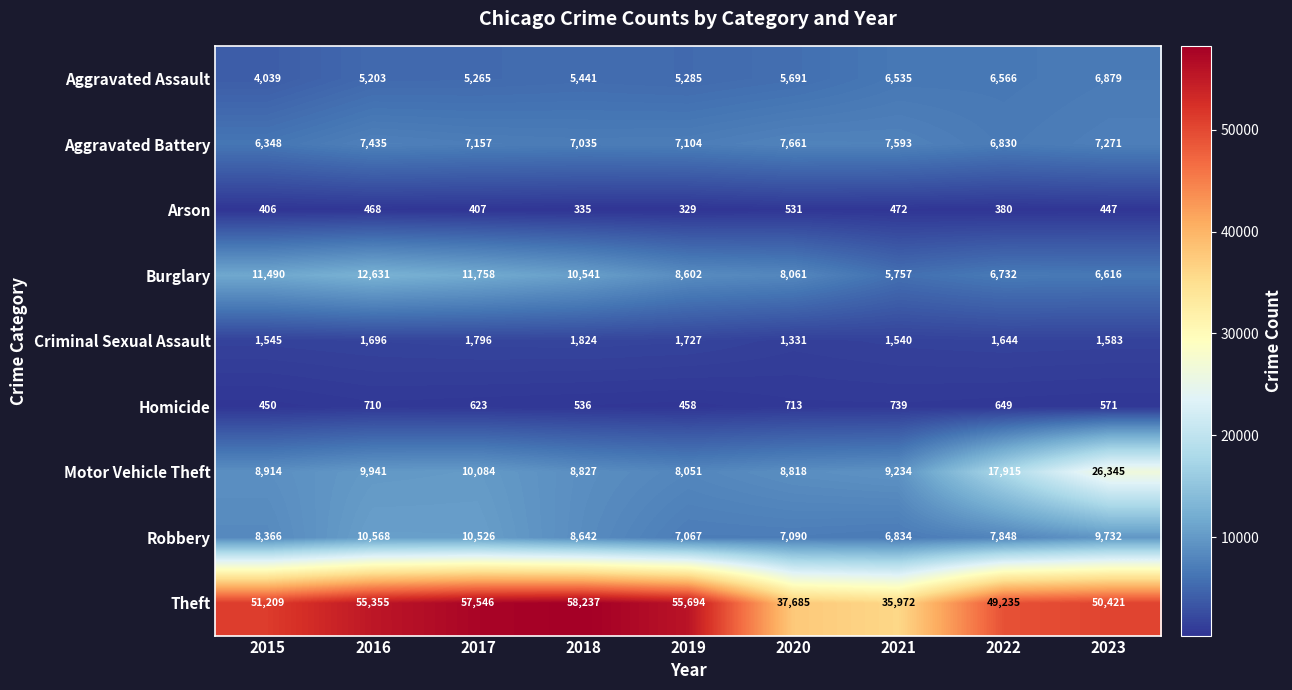

Rank the series at 2020 from lowest to highest value.

Arson, Homicide, Criminal Sexual Assault, Aggravated Assault, Robbery, Aggravated Battery, Burglary, Motor Vehicle Theft, Theft